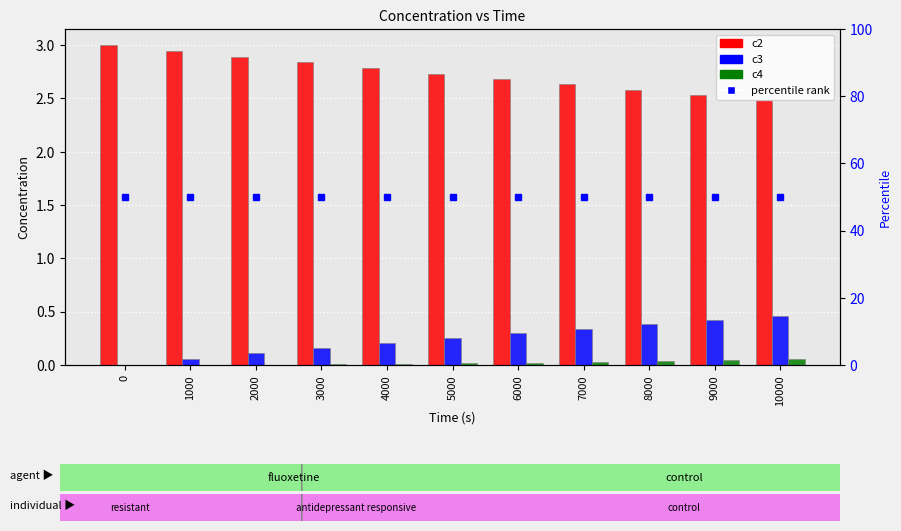

Which series has the widest spread of values?

c2